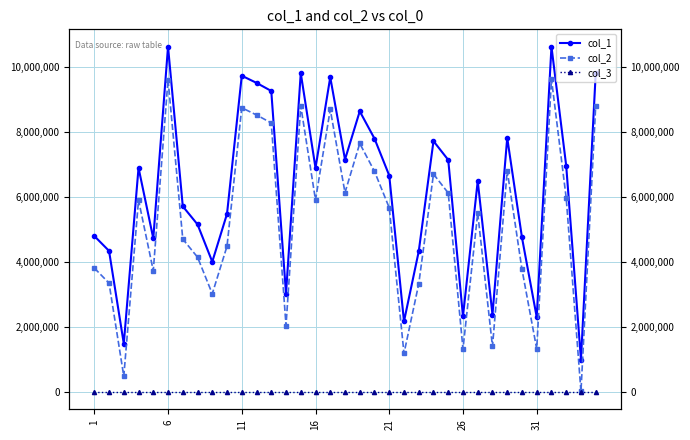

True or false: col_2 and col_1 cross at least once.

False